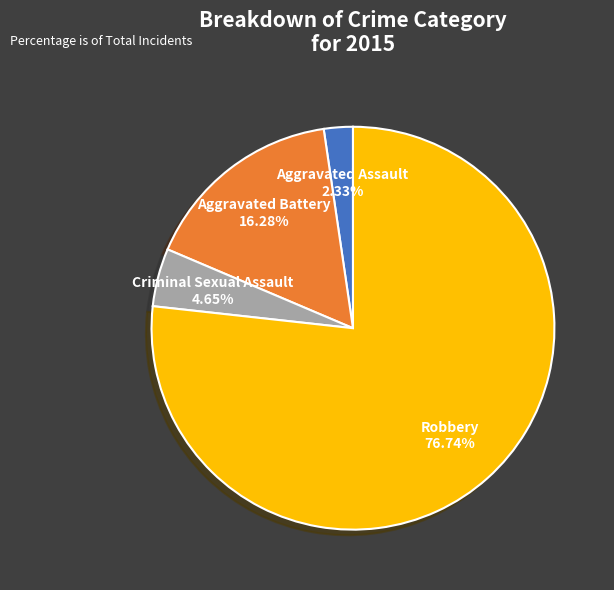

Which slice represents more than half of the pie?

Robbery